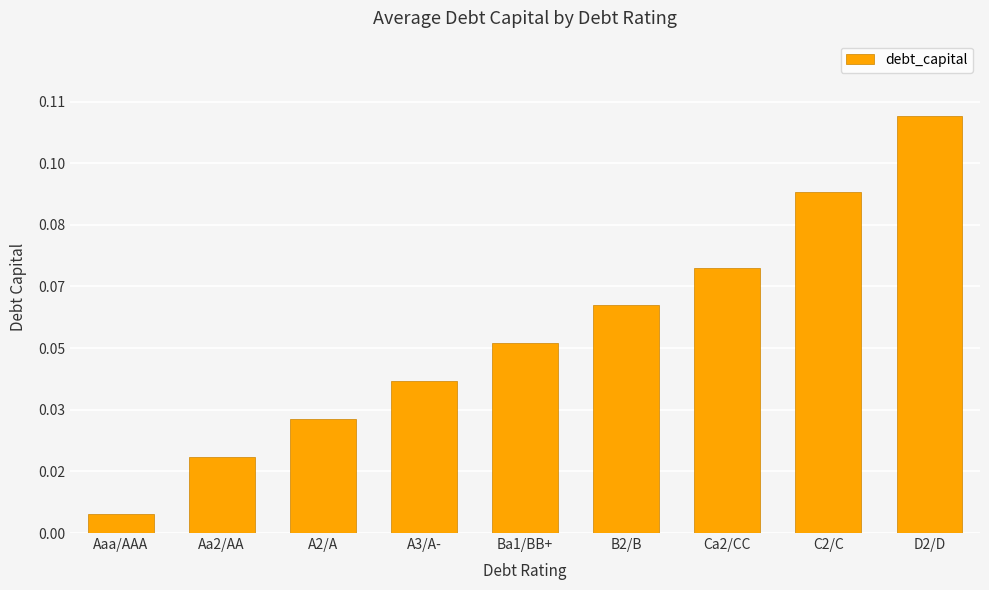

Reading right to left, transcribe all the data shown in this chart.

D2/D=0.1	C2/C=0.1	Ca2/CC=0.1	B2/B=0.1	Ba1/BB+=0.1	A3/A-=0.0	A2/A=0.0	Aa2/AA=0.0	Aaa/AAA=0.0